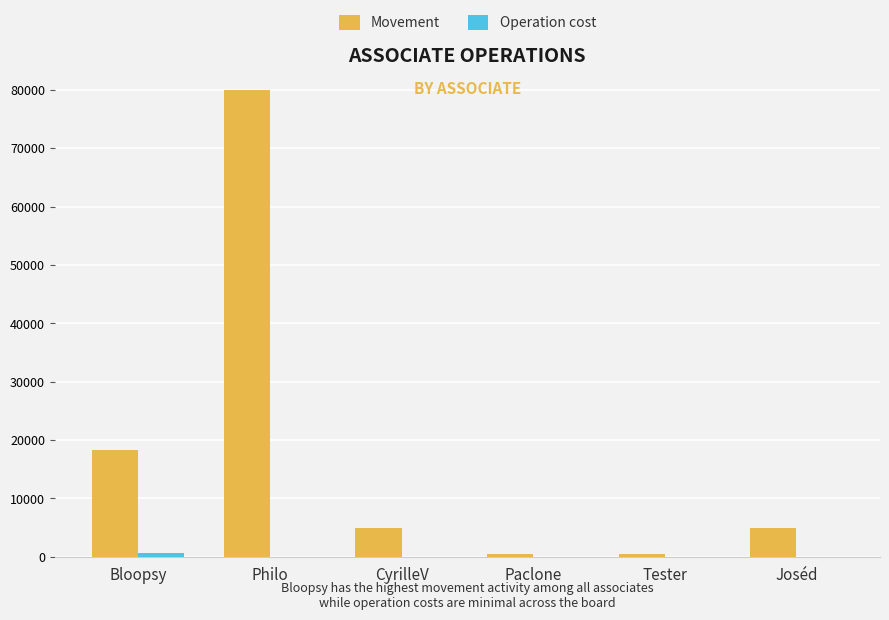

What is the greatest value displayed?

80000.0